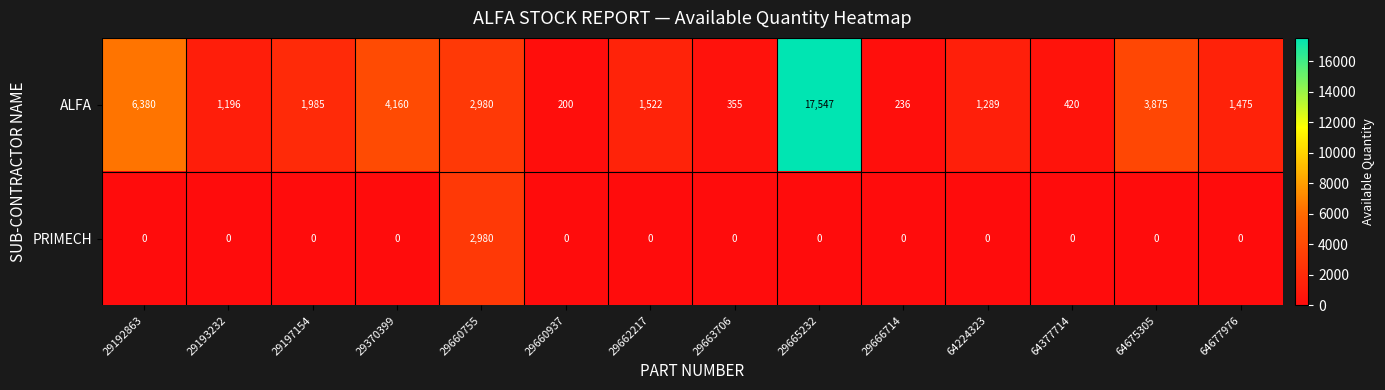

Rank the series by their average value, from lowest to highest.

PRIMECH, ALFA